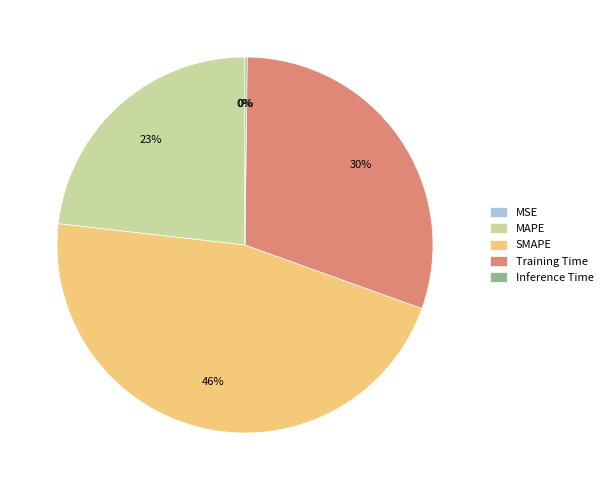

Which category has the biggest portion of the pie?

SMAPE